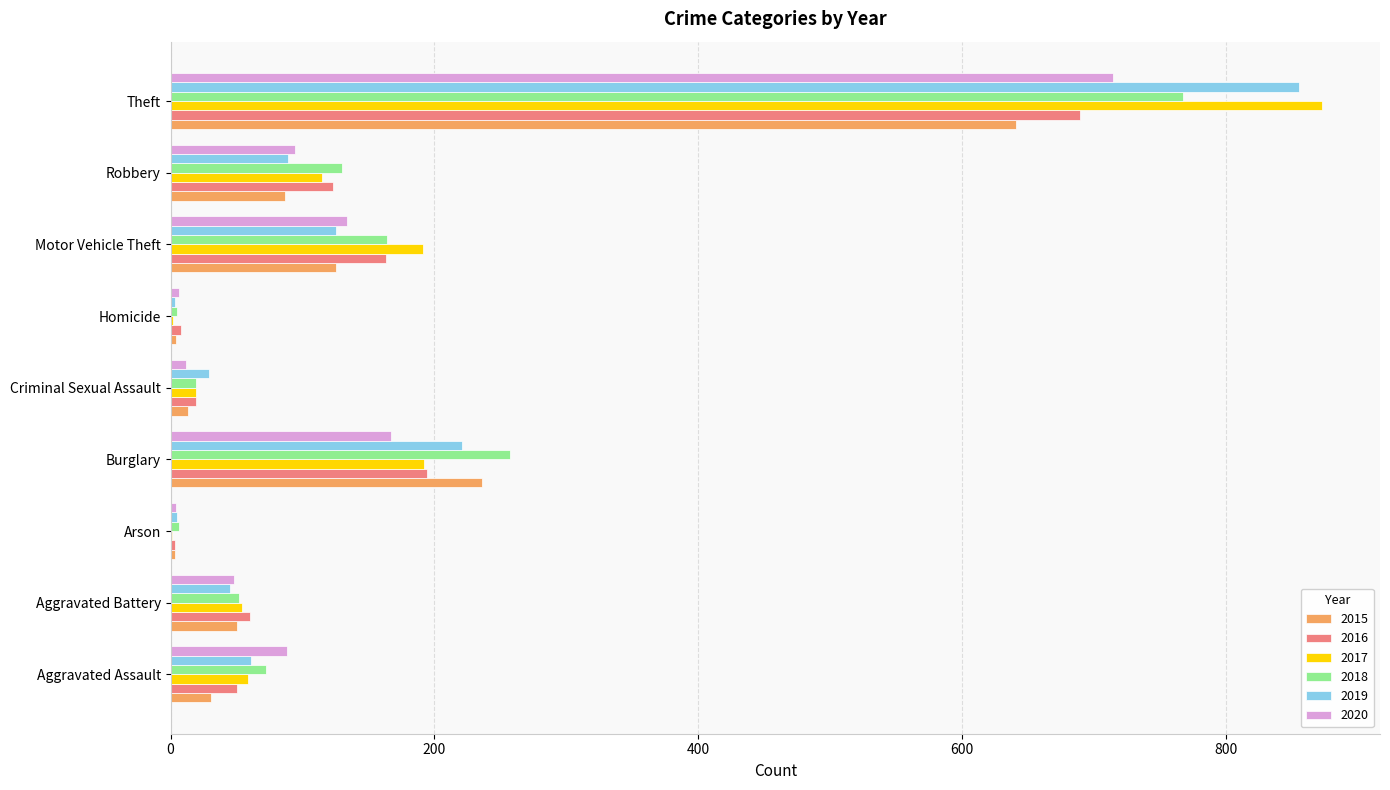

Is the value of 2018 at Burglary greater than the value of 2015 at Criminal Sexual Assault?

Yes